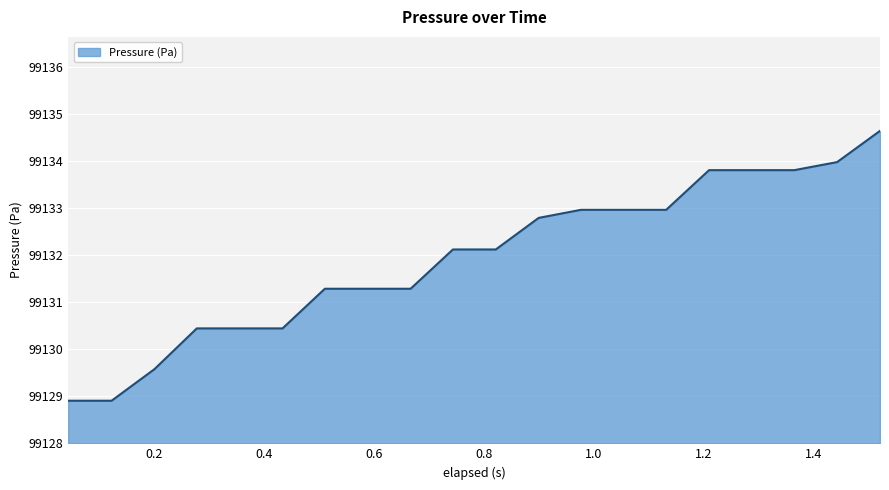

What is the average value?

99131.9